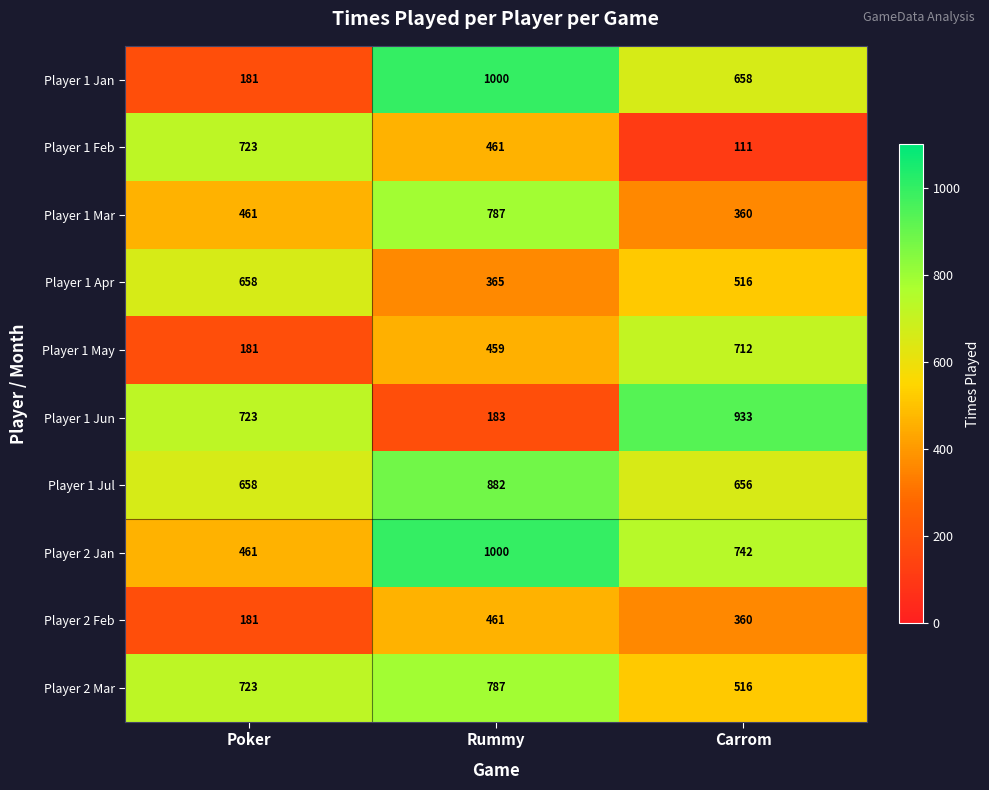

Is it true that Player 1 Mar equals 398 at Rummy?

False